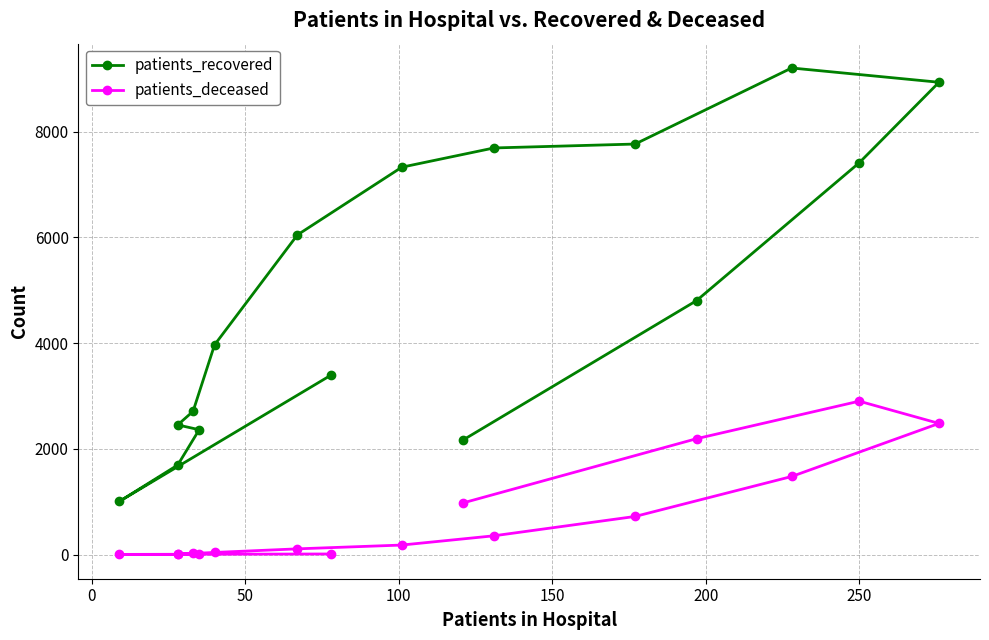

What is the difference between the maximum and minimum values in the patients_deceased series?

2899